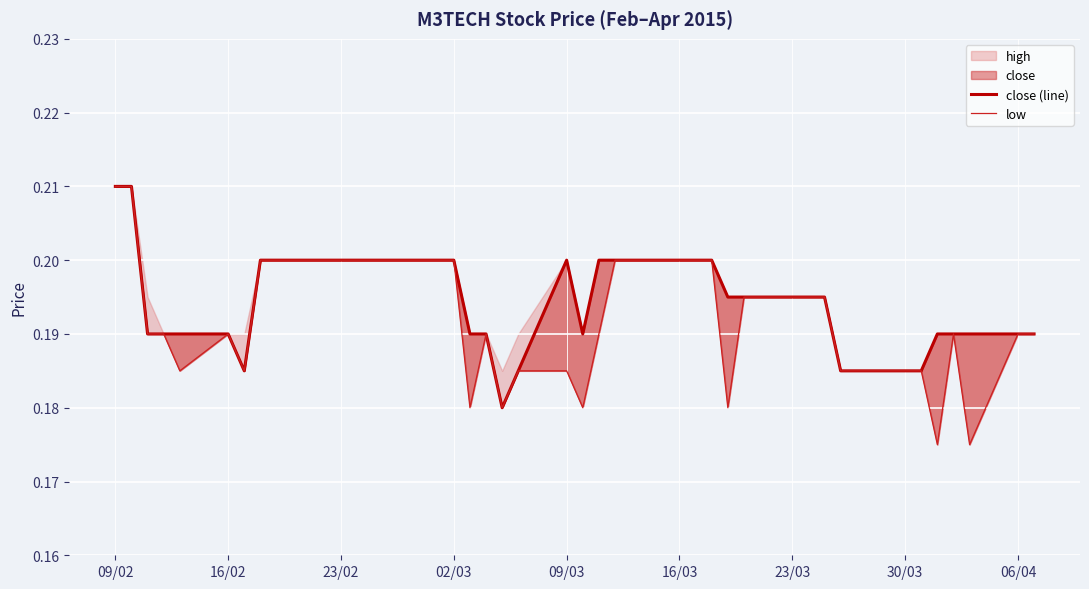

Which series has the largest range (max minus min)?

low